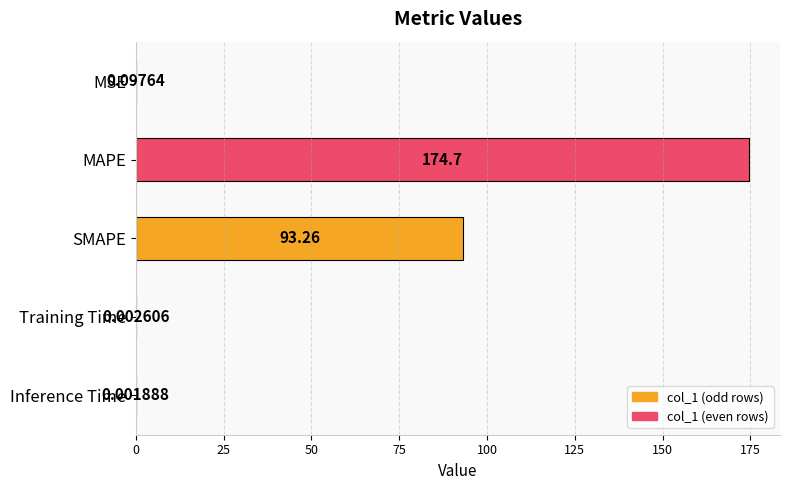

Count the number of data series in this chart.

1